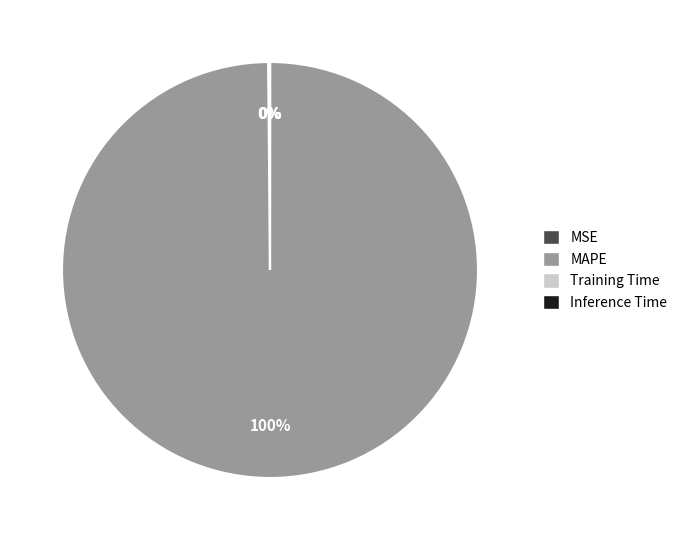

To the nearest percent, what is the difference between the largest and smallest slice percentages?

100%